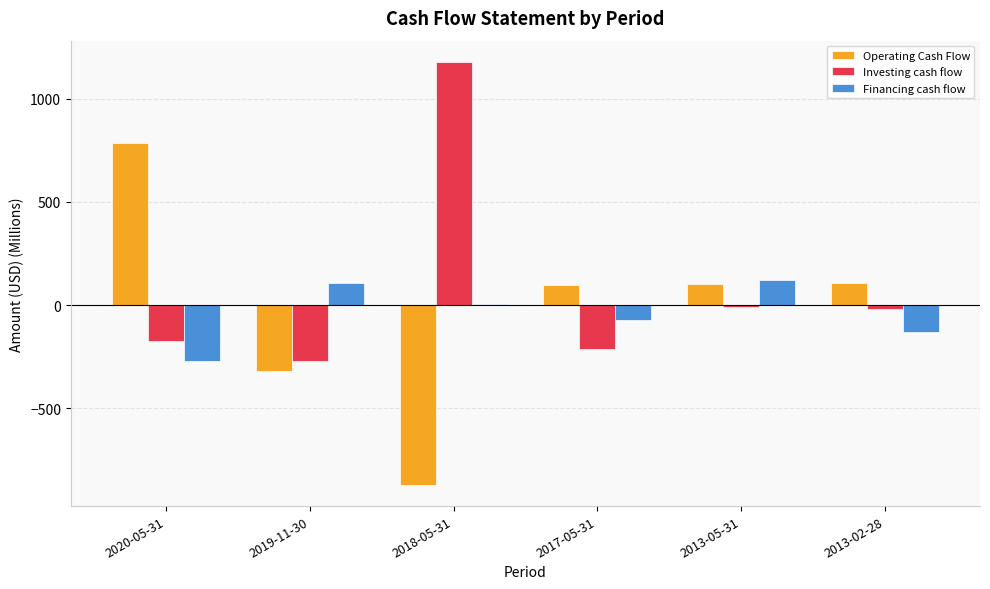

How many data points does each series have?

6